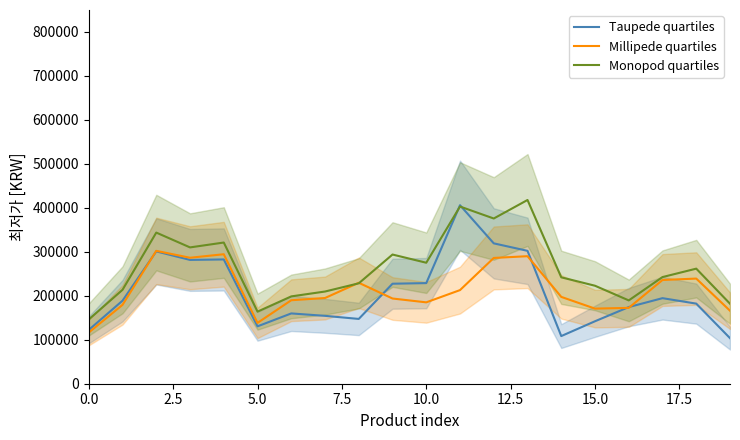

How many intersections are there between Taupede quartiles and Monopod quartiles?

2